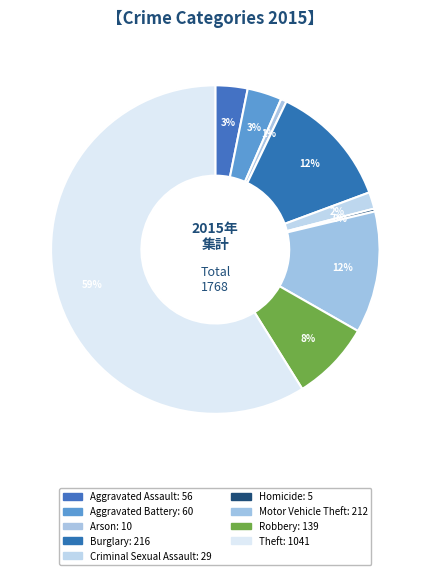

Approximately how many times larger is the value at Robbery compared to Criminal Sexual Assault?

4.8